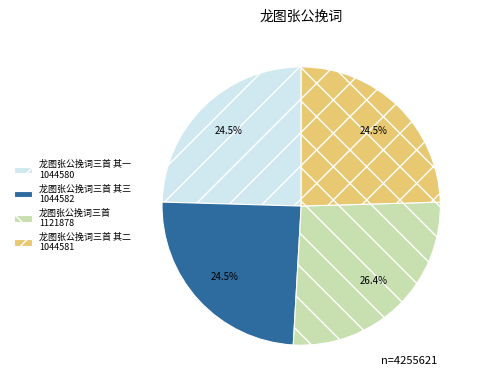

Which slice is the largest?

龙图张公挽词三首 1121878